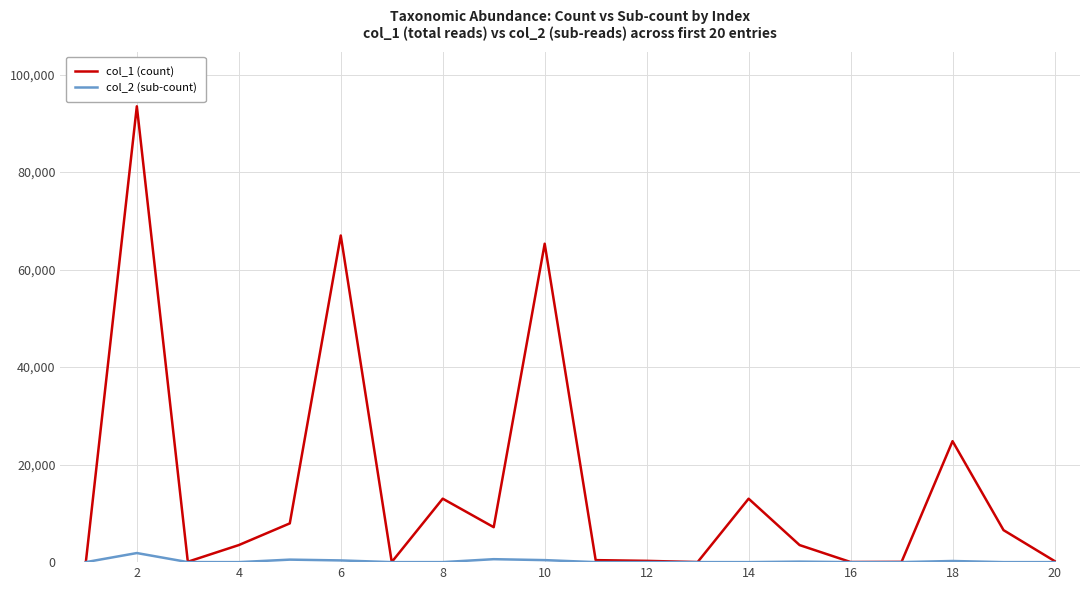

Rank the series by their maximum value, from lowest to highest.

col_2 (sub-count), col_1 (count)